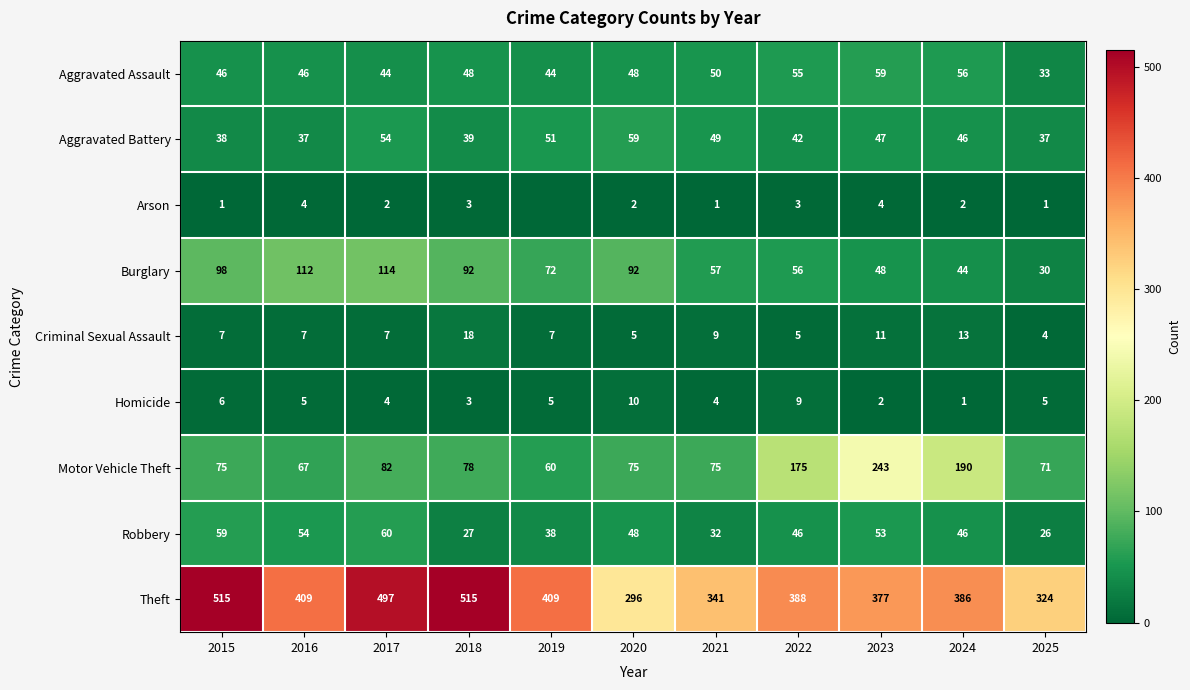

How many categories are shown in the chart?

11